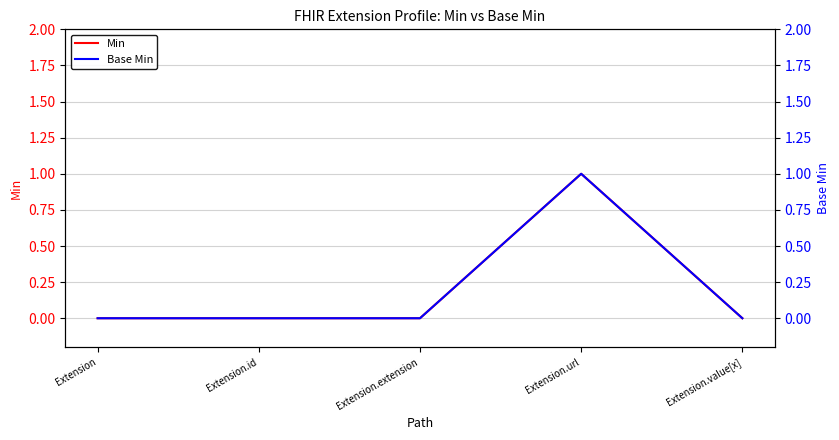

Is the value of Base Min at Extension.extension greater than the value of Min at Extension.value[x]?

No